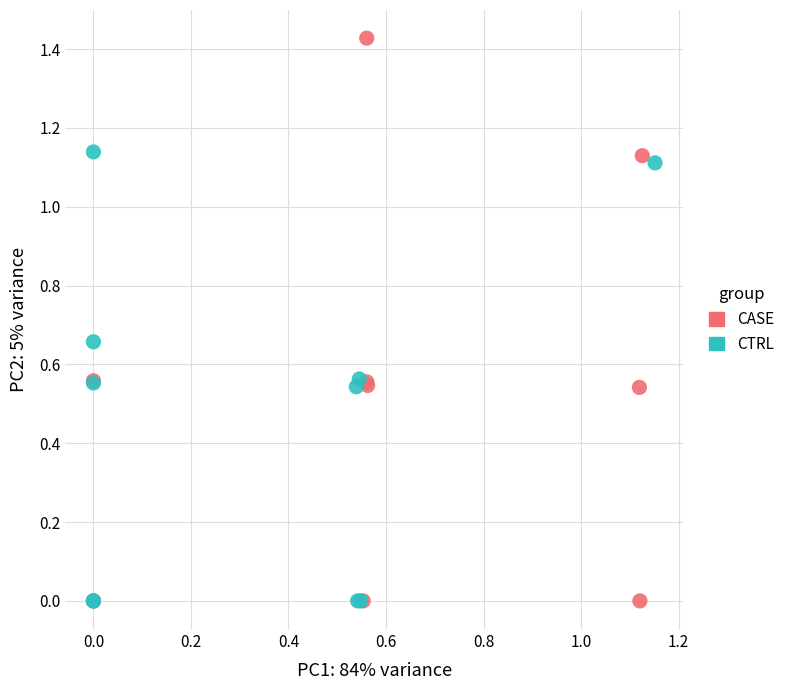

Which series has the widest spread of Y values?

CASE